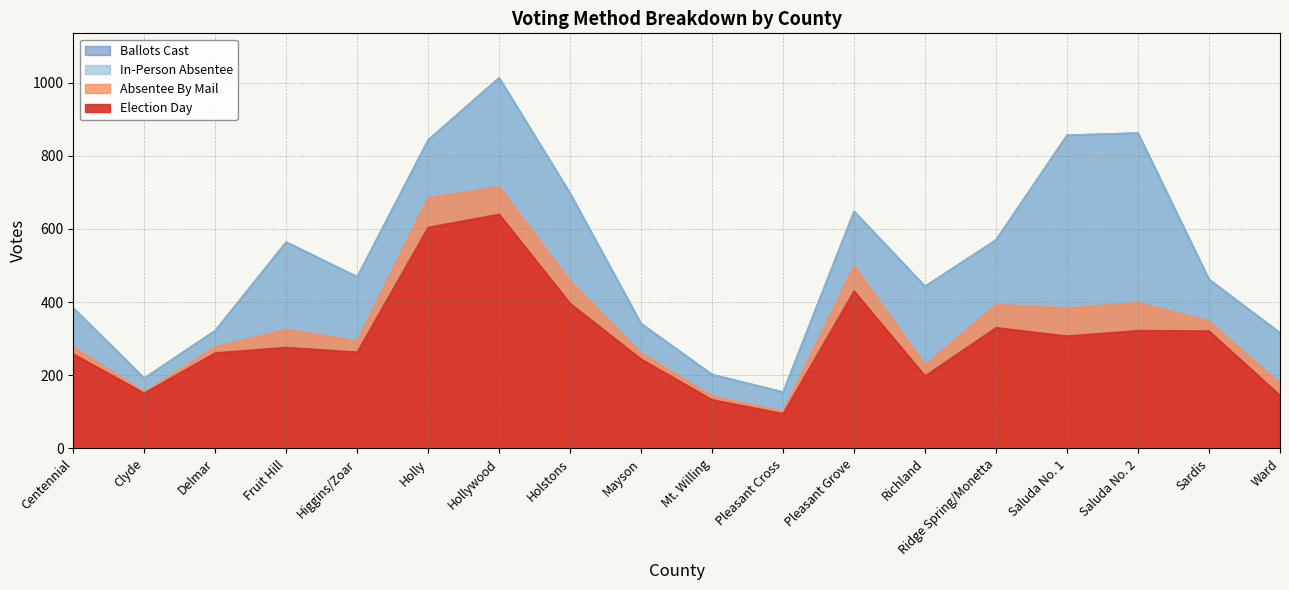

Which category has the lowest value in the Ballots Cast series?

Pleasant Cross